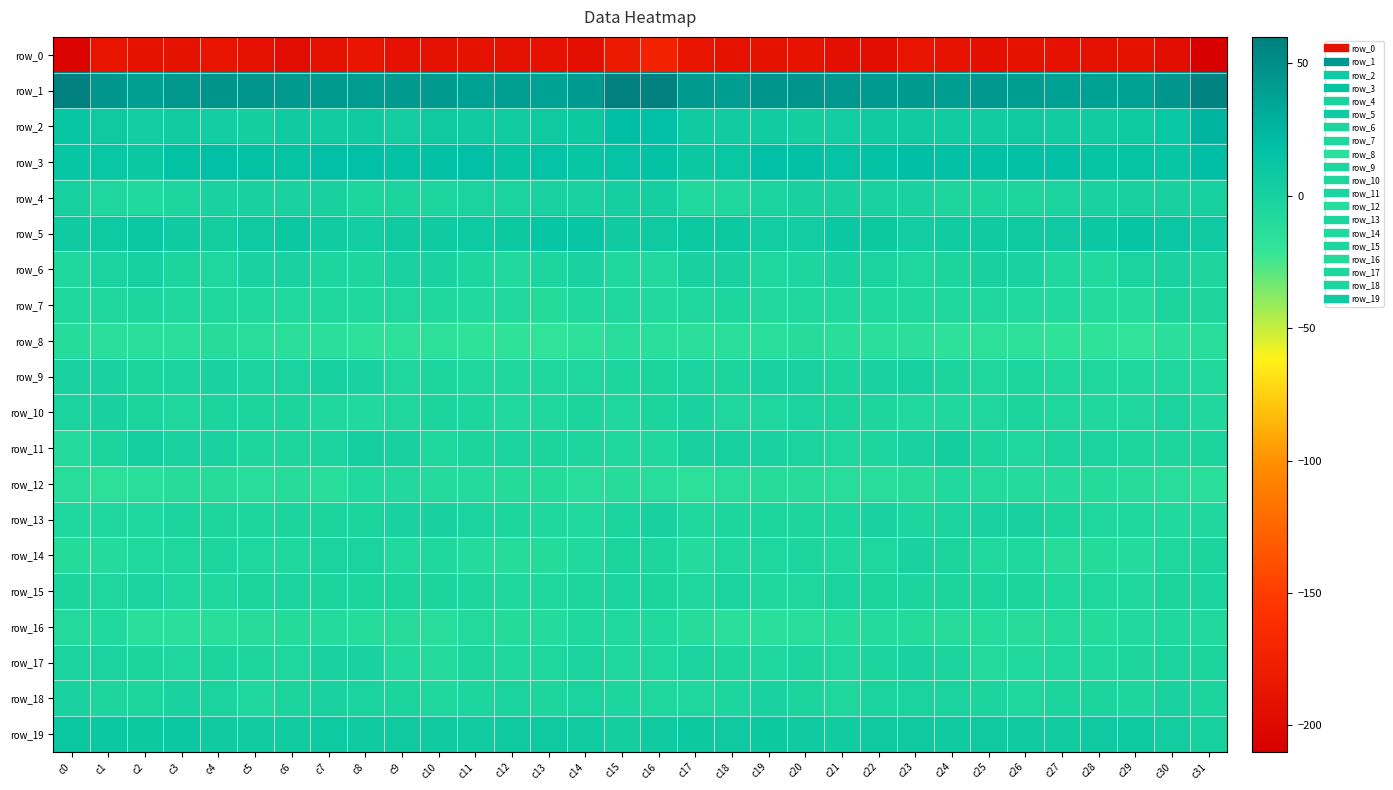

What is the spread (max minus min) of values at c29?

228.8